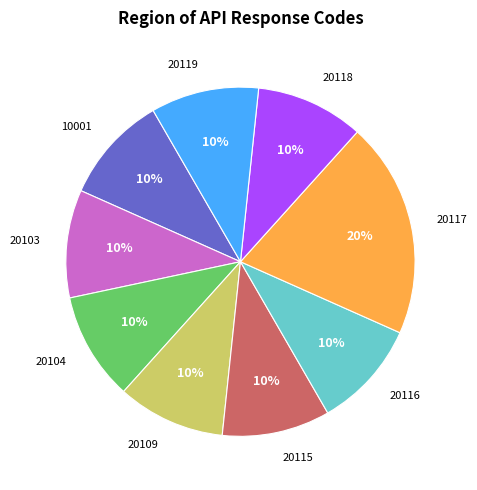

What percentage is the 20118 slice, to the nearest percent?

10%